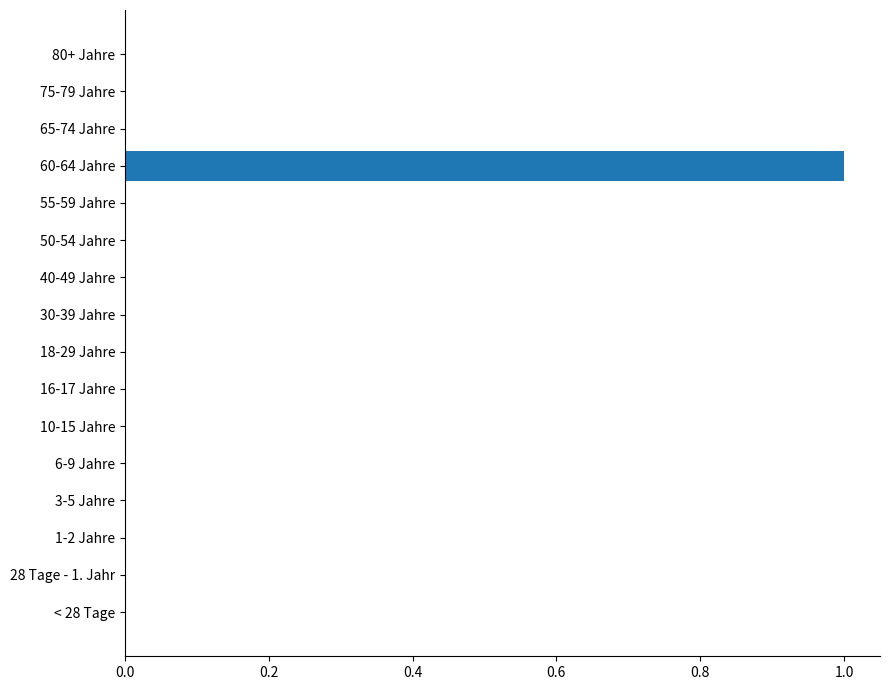

Reading bottom to top, transcribe all the data shown in this chart.

< 28 Tage=0	28 Tage - 1. Jahr=0	1-2 Jahre=0	3-5 Jahre=0	6-9 Jahre=0	10-15 Jahre=0	16-17 Jahre=0	18-29 Jahre=0	30-39 Jahre=0	40-49 Jahre=0	50-54 Jahre=0	55-59 Jahre=0	60-64 Jahre=1	65-74 Jahre=0	75-79 Jahre=0	80+ Jahre=0